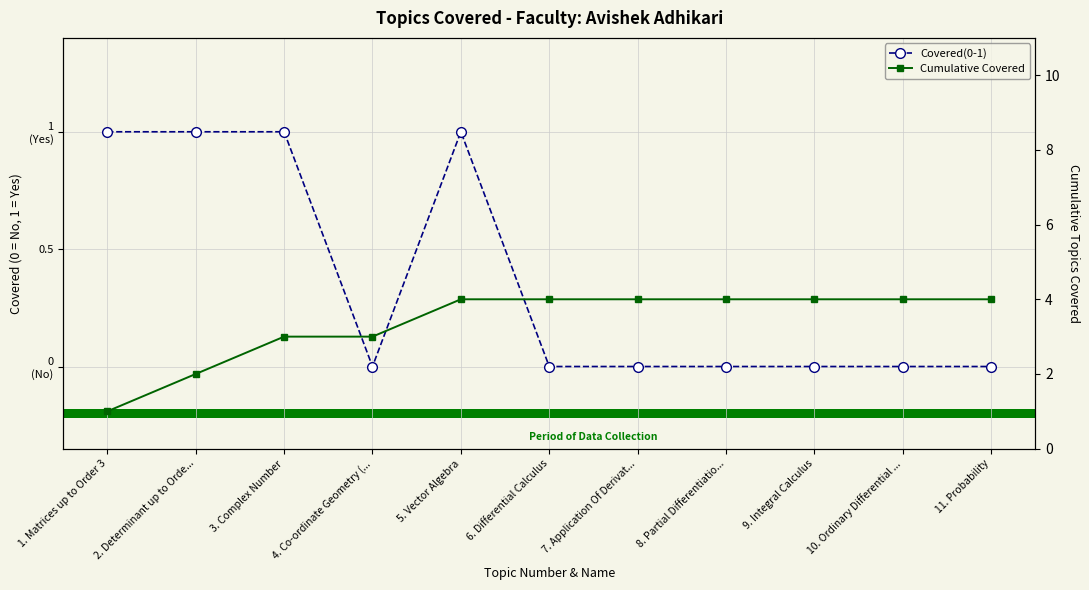

What is the difference between the second highest and minimum values in the Covered(0-1) series?

1